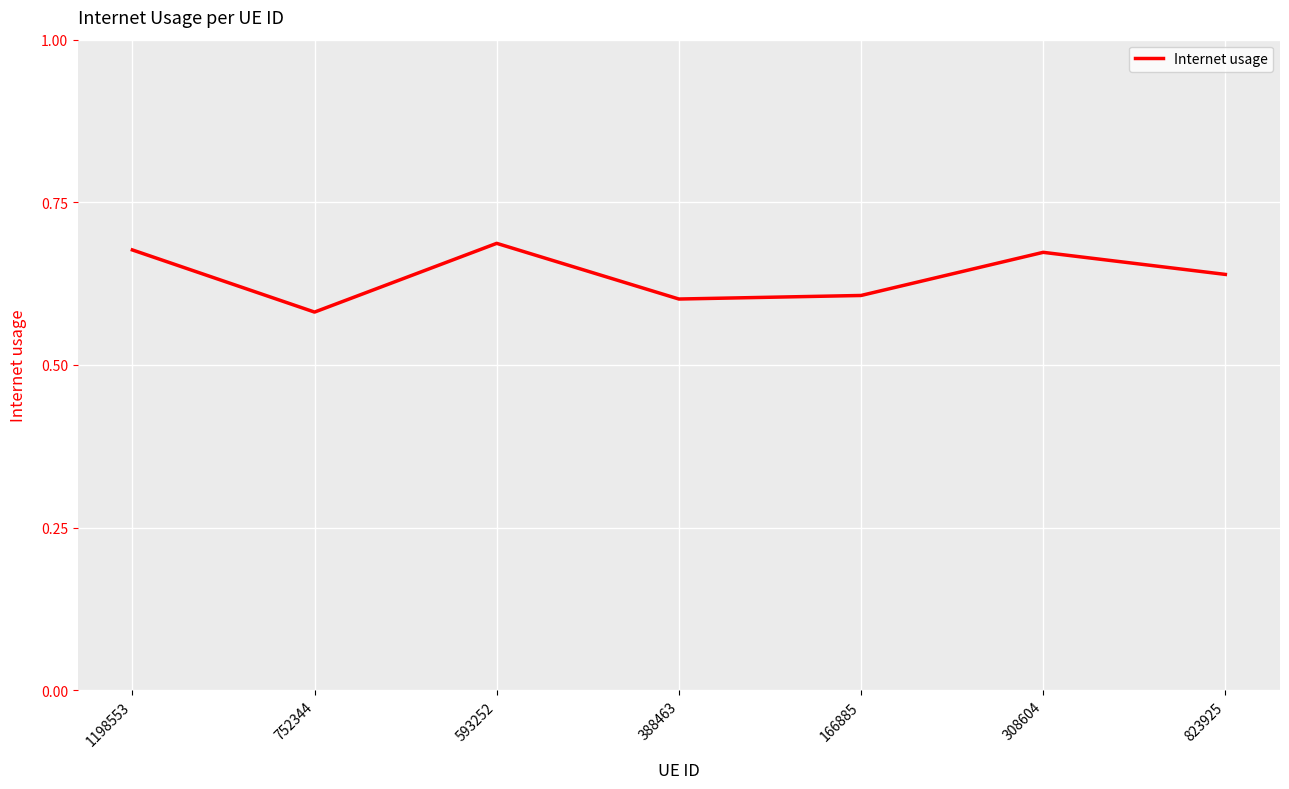

The value at 166885 is 0.4. True or false?

False